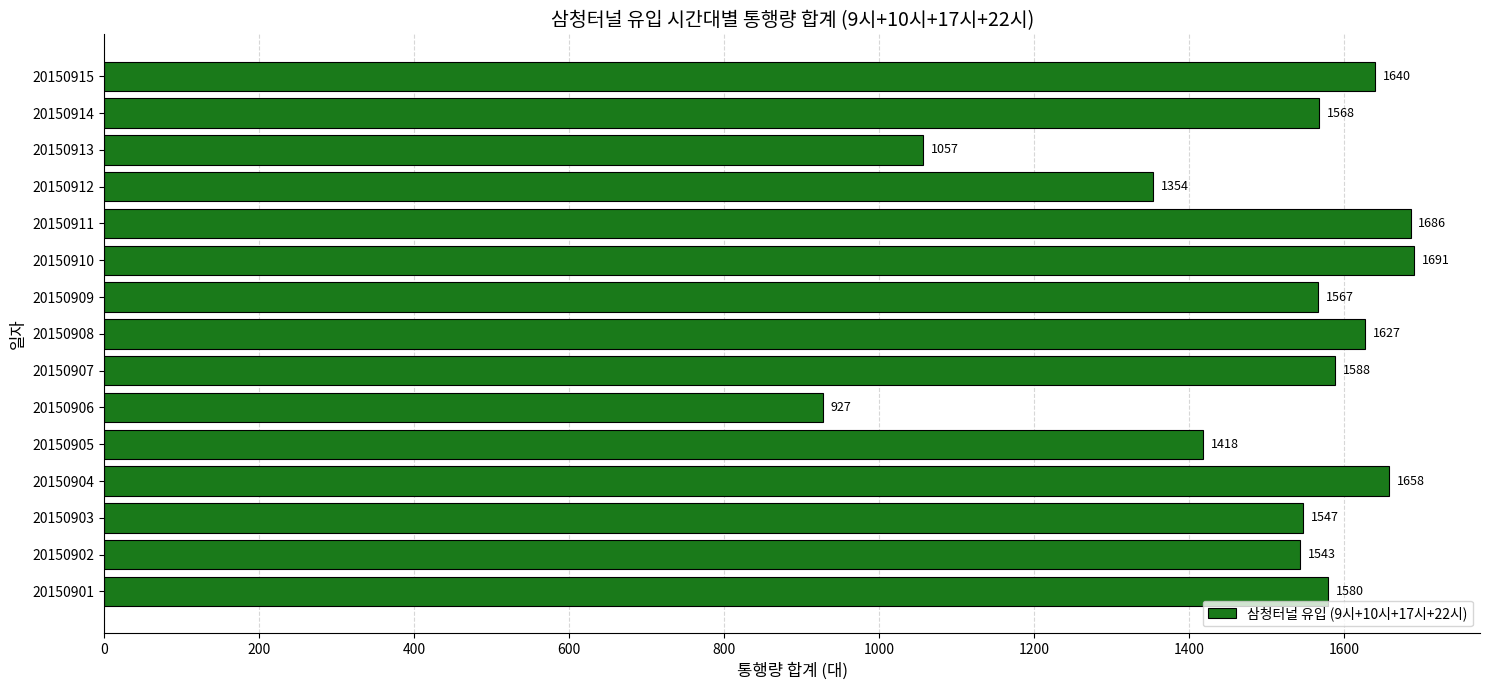

List the labels in order of value, largest first.

20150910, 20150911, 20150904, 20150915, 20150908, 20150907, 20150901, 20150914, 20150909, 20150903, 20150902, 20150905, 20150912, 20150913, 20150906